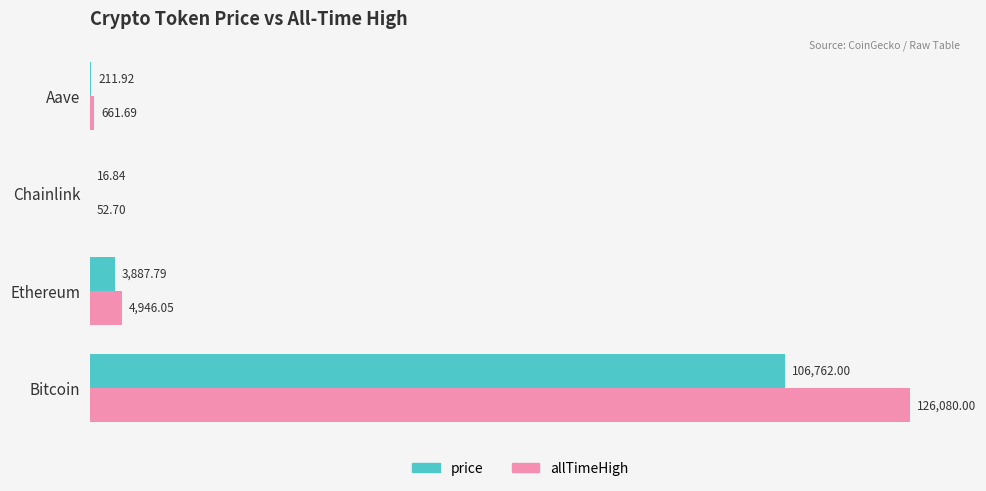

At which label does price reach its peak?

Bitcoin